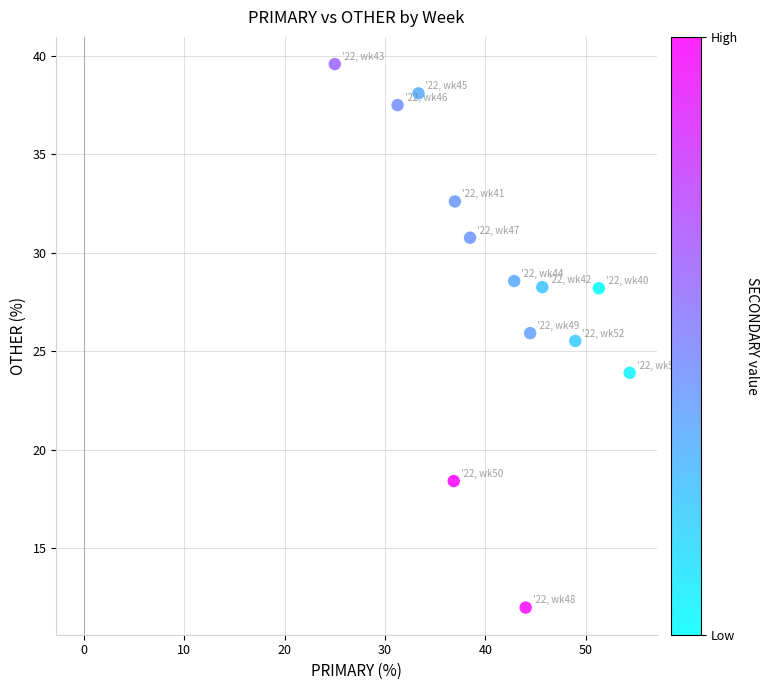

What is the range of X values (max minus min)?

29.3